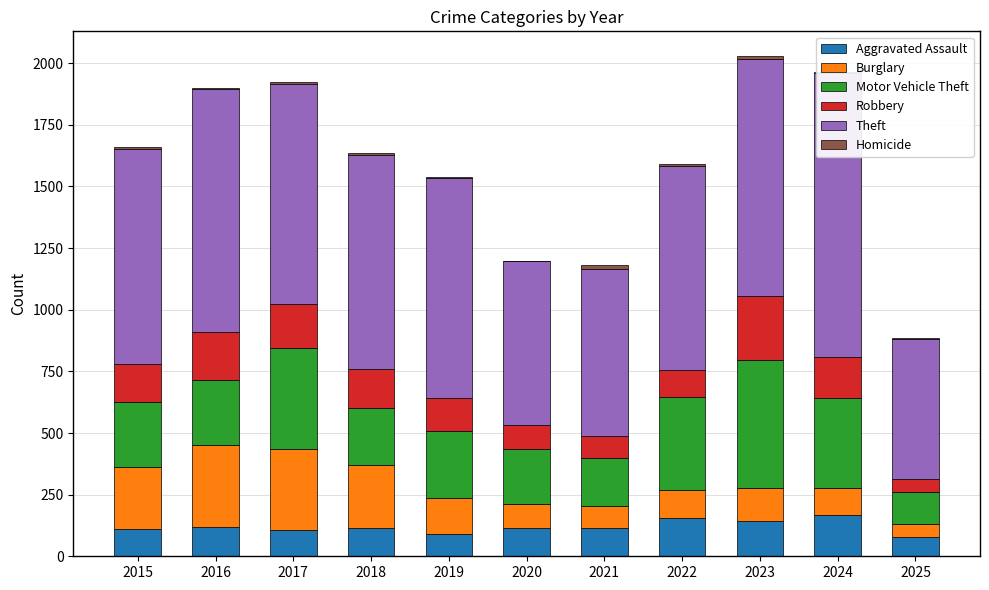

How many bars are there in each group?

6